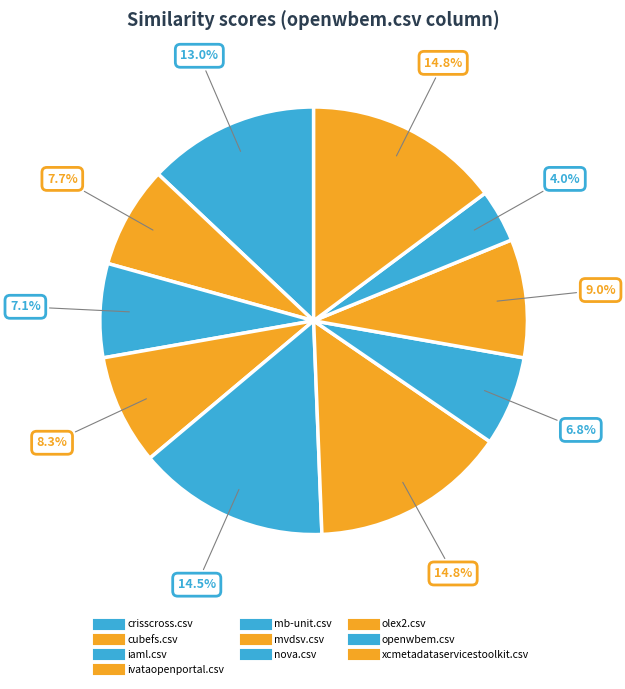

True or false: olex2.csv accounts for 1% of the total.

False